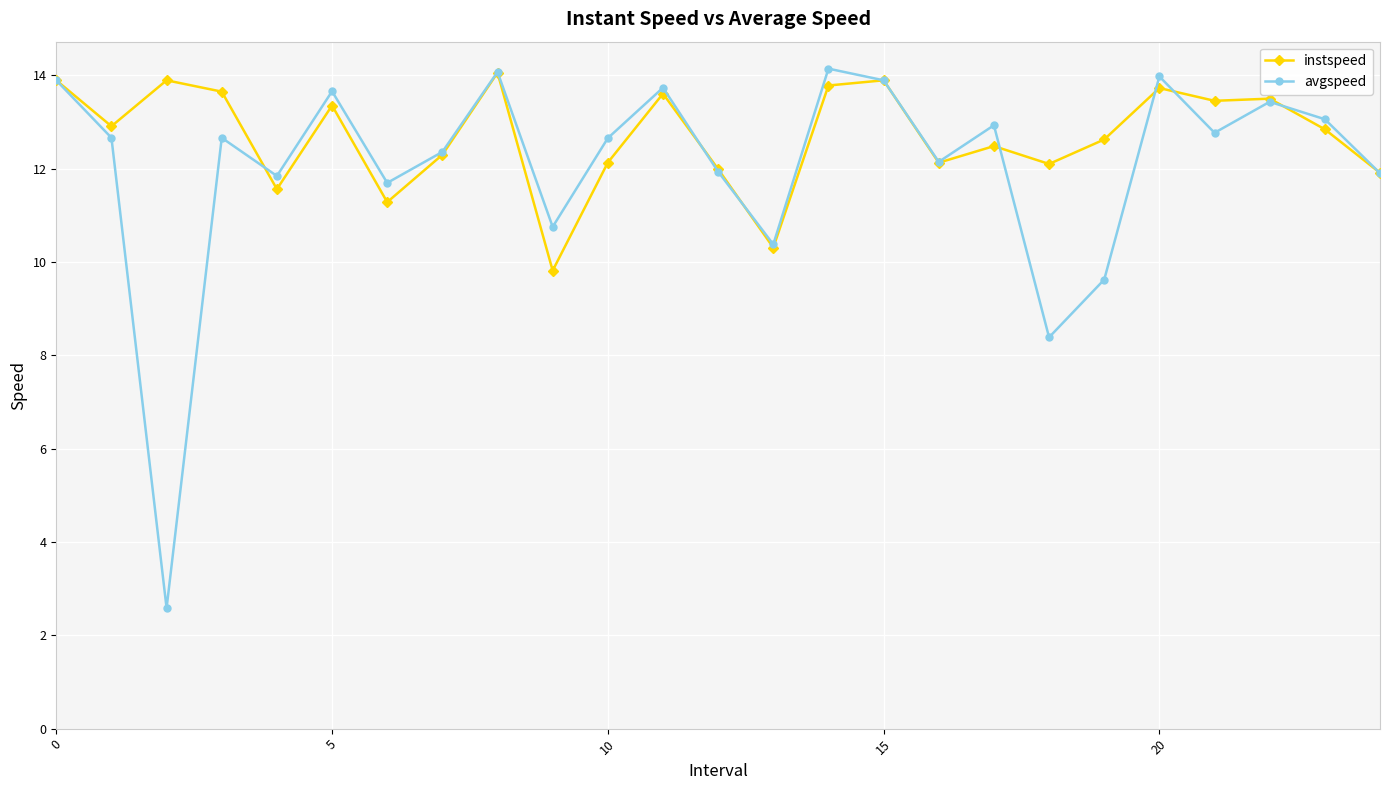

What is the minimum value shown in the chart?

2.6